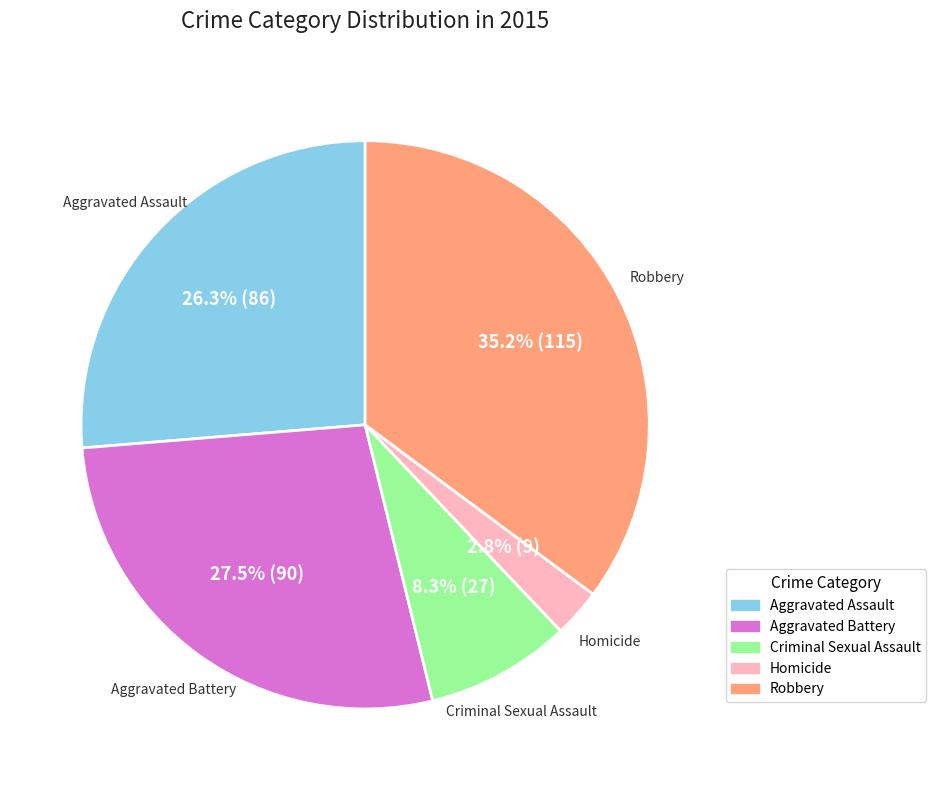

Which has a higher value, Homicide or Criminal Sexual Assault?

Criminal Sexual Assault